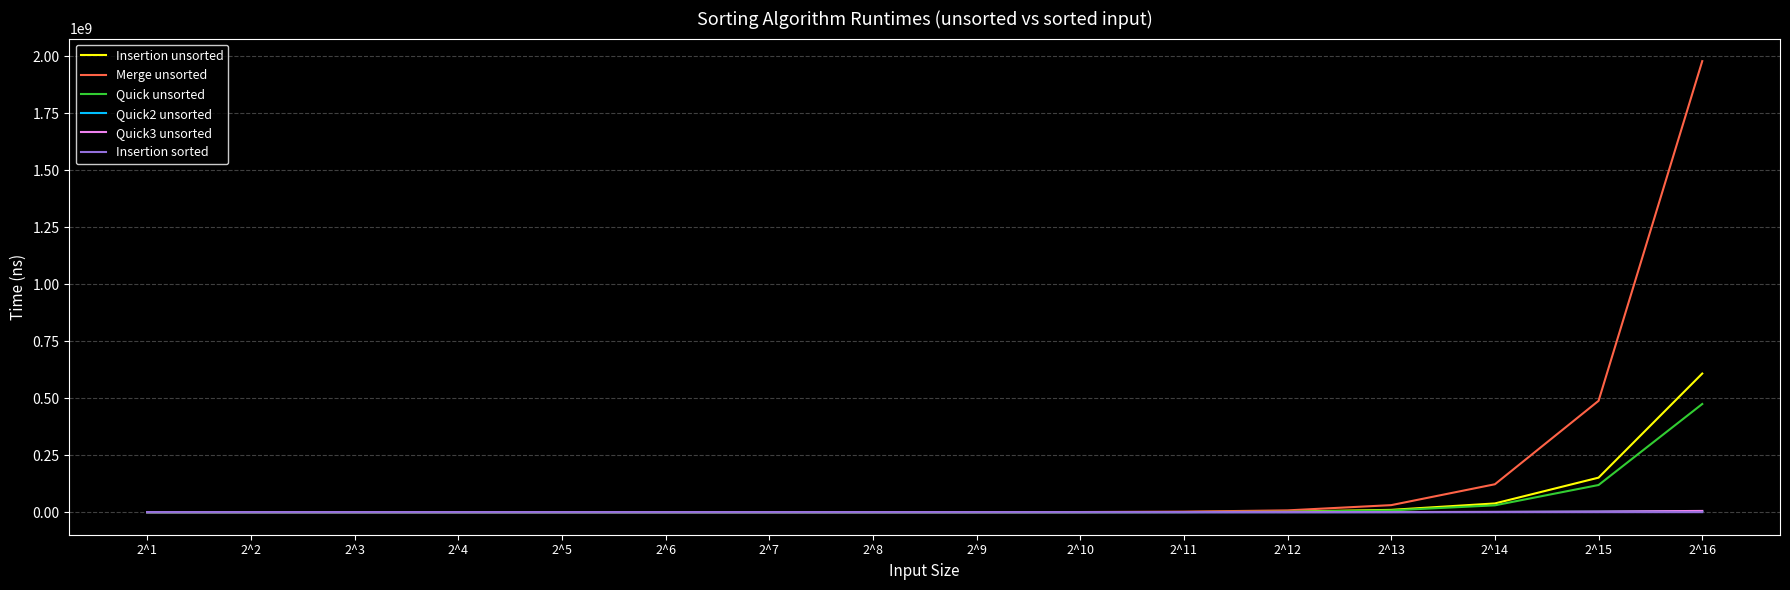

Where is Insertion unsorted nearest to the value 304159898?

2^15